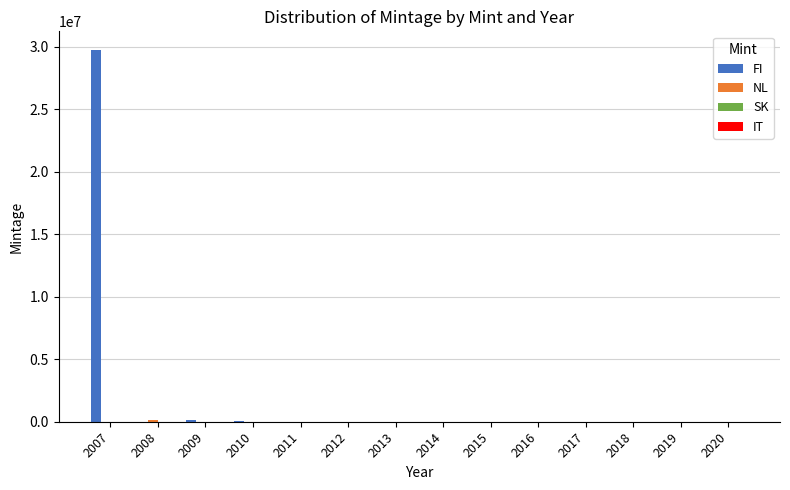

Which series has the largest total across all categories?

FI